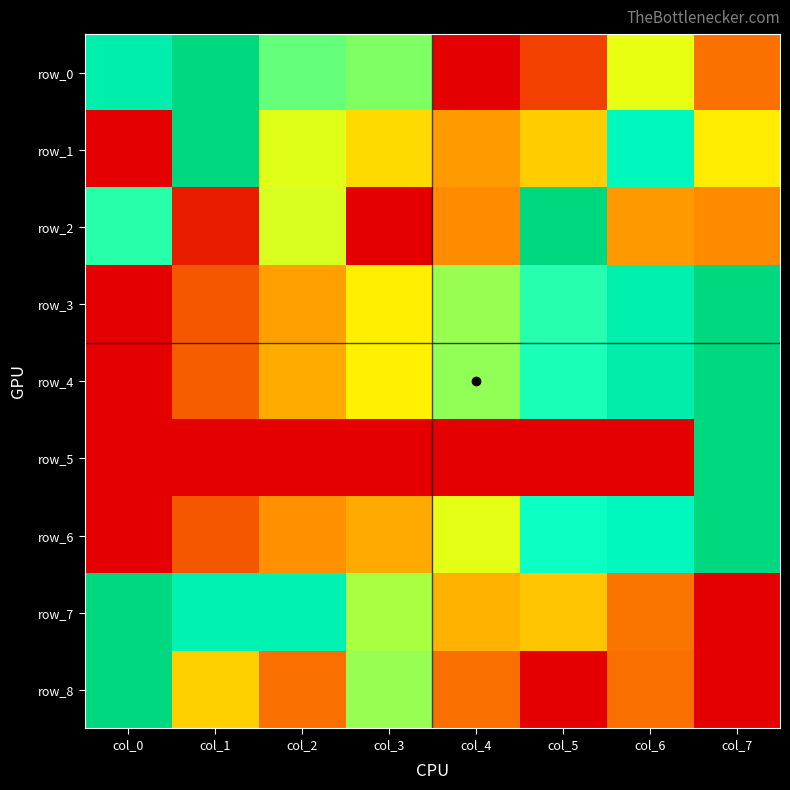

What is the difference between the second highest and minimum values in the row_2 series?

0.7